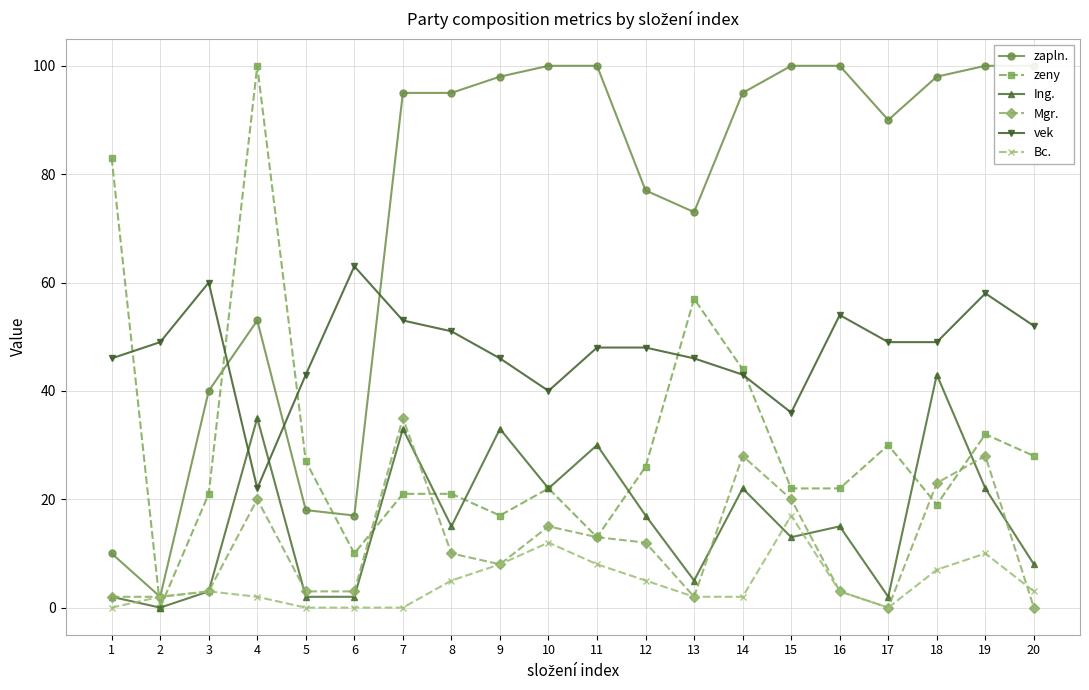

Where is the first local minimum for zeny?

2